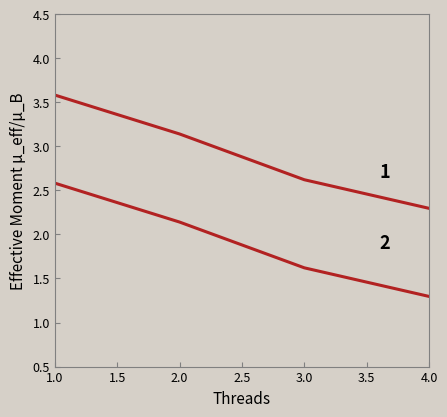

How many lines are shown in the chart?

2